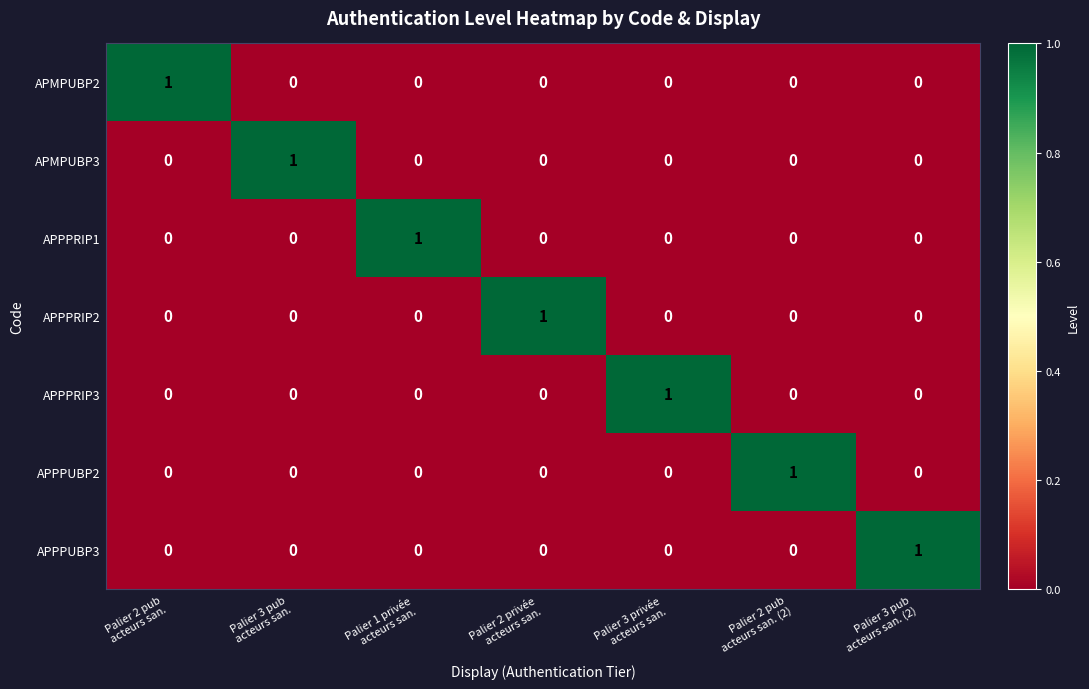

Reading right to left, list all the values displayed in this chart.

APMPUBP2: Palier 3 pub
acteurs san. (2)=0	Palier 2 pub
acteurs san. (2)=0	Palier 3 privée
acteurs san.=0	Palier 2 privée
acteurs san.=0	Palier 1 privée
acteurs san.=0	Palier 3 pub
acteurs san.=0	Palier 2 pub
acteurs san.=1
APMPUBP3: Palier 3 pub
acteurs san. (2)=0	Palier 2 pub
acteurs san. (2)=0	Palier 3 privée
acteurs san.=0	Palier 2 privée
acteurs san.=0	Palier 1 privée
acteurs san.=0	Palier 3 pub
acteurs san.=1	Palier 2 pub
acteurs san.=0
APPPRIP1: Palier 3 pub
acteurs san. (2)=0	Palier 2 pub
acteurs san. (2)=0	Palier 3 privée
acteurs san.=0	Palier 2 privée
acteurs san.=0	Palier 1 privée
acteurs san.=1	Palier 3 pub
acteurs san.=0	Palier 2 pub
acteurs san.=0
APPPRIP2: Palier 3 pub
acteurs san. (2)=0	Palier 2 pub
acteurs san. (2)=0	Palier 3 privée
acteurs san.=0	Palier 2 privée
acteurs san.=1	Palier 1 privée
acteurs san.=0	Palier 3 pub
acteurs san.=0	Palier 2 pub
acteurs san.=0
APPPRIP3: Palier 3 pub
acteurs san. (2)=0	Palier 2 pub
acteurs san. (2)=0	Palier 3 privée
acteurs san.=1	Palier 2 privée
acteurs san.=0	Palier 1 privée
acteurs san.=0	Palier 3 pub
acteurs san.=0	Palier 2 pub
acteurs san.=0
APPPUBP2: Palier 3 pub
acteurs san. (2)=0	Palier 2 pub
acteurs san. (2)=1	Palier 3 privée
acteurs san.=0	Palier 2 privée
acteurs san.=0	Palier 1 privée
acteurs san.=0	Palier 3 pub
acteurs san.=0	Palier 2 pub
acteurs san.=0
APPPUBP3: Palier 3 pub
acteurs san. (2)=1	Palier 2 pub
acteurs san. (2)=0	Palier 3 privée
acteurs san.=0	Palier 2 privée
acteurs san.=0	Palier 1 privée
acteurs san.=0	Palier 3 pub
acteurs san.=0	Palier 2 pub
acteurs san.=0